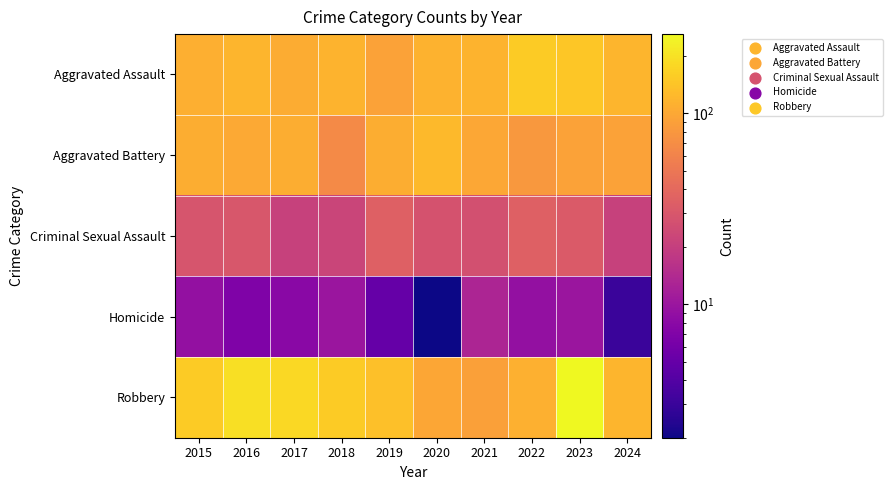

Rank the series by their maximum value, from lowest to highest.

Homicide, Criminal Sexual Assault, Aggravated Battery, Aggravated Assault, Robbery